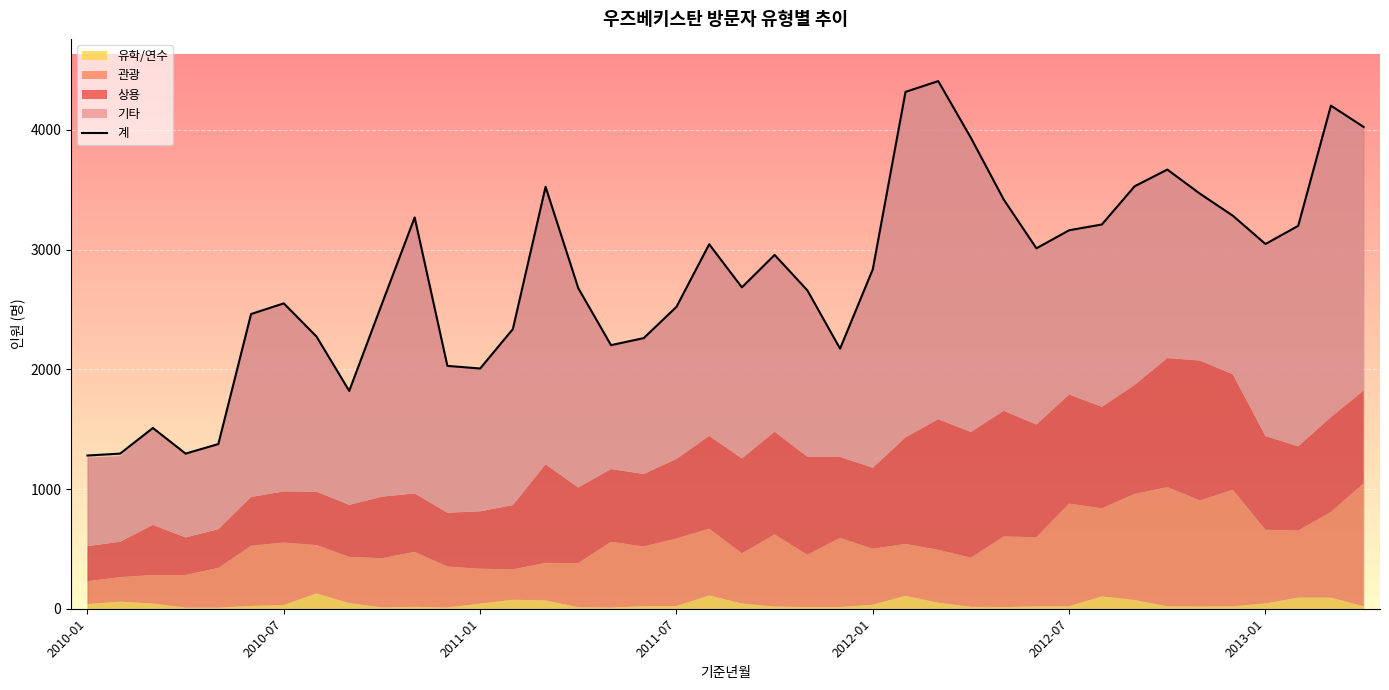

Reading left to right, extract all data points from this chart.

1280	1296	1510	1296	1376	2462	2551	2274	1820	2548	3269	2029	2007	2336	3525	2678	2202	2261	2522	3045	2685	2956	2660	2173	2836	4318	4408	3933	3419	3011	3162	3210	3529	3669	3467	3284	3047	3199	4203	4025